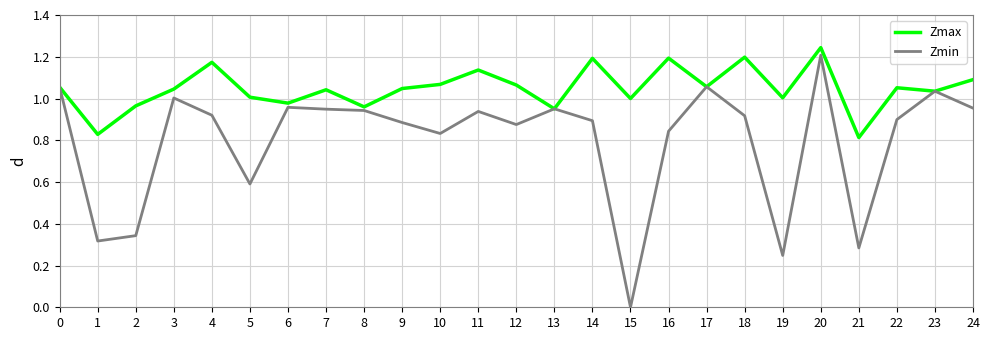

At which category does Zmin reach its first local peak?

3